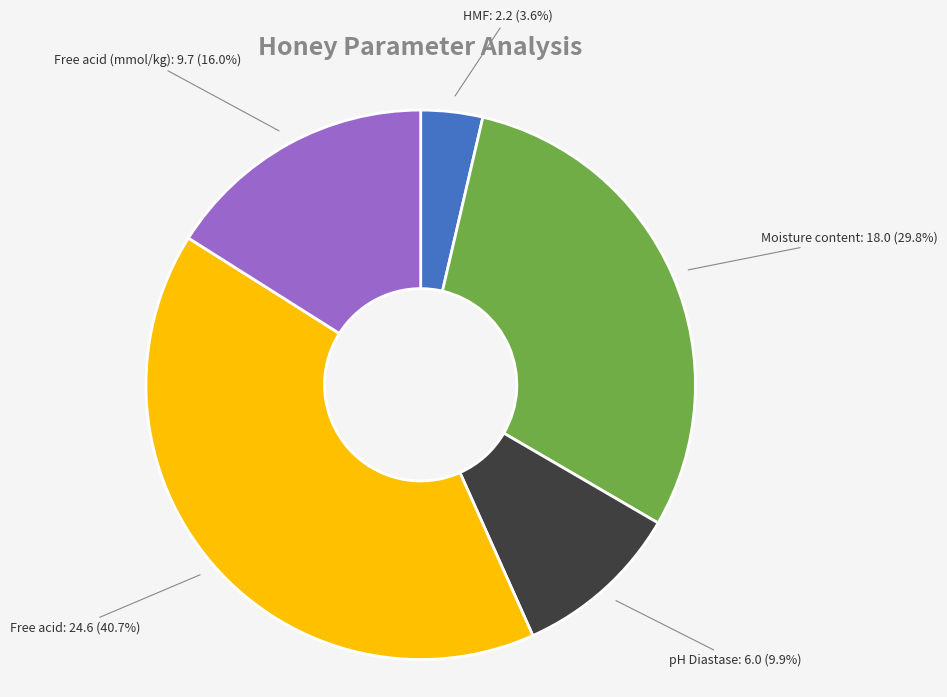

Is there a majority slice in this chart?

No